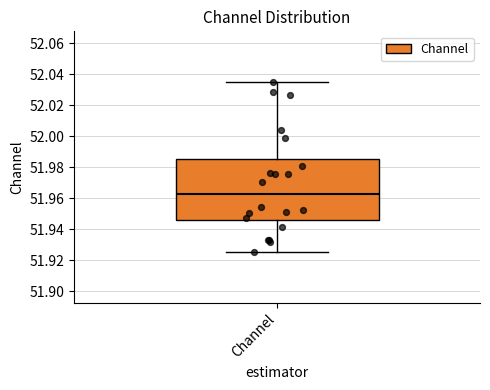

Where does the median line of the box for Channel sit on the y-axis? The values are not printed on the chart, so give them approximately, as read against the axis.

51.962